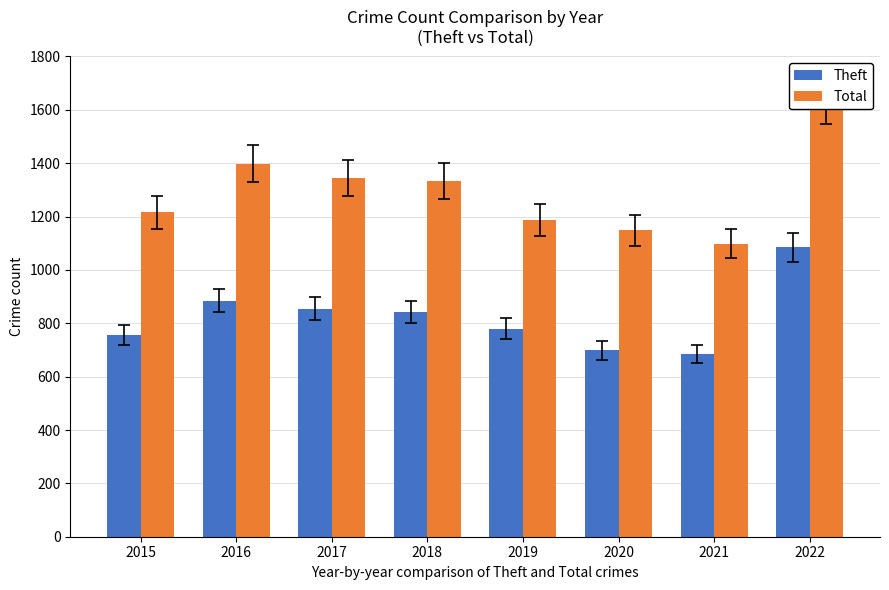

Reading left to right, what are all the values shown in this chart?

Theft: 2015=757	2016=885	2017=854	2018=842	2019=779	2020=699	2021=686	2022=1085
Total: 2015=1216	2016=1398	2017=1344	2018=1334	2019=1187	2020=1149	2021=1099	2022=1627